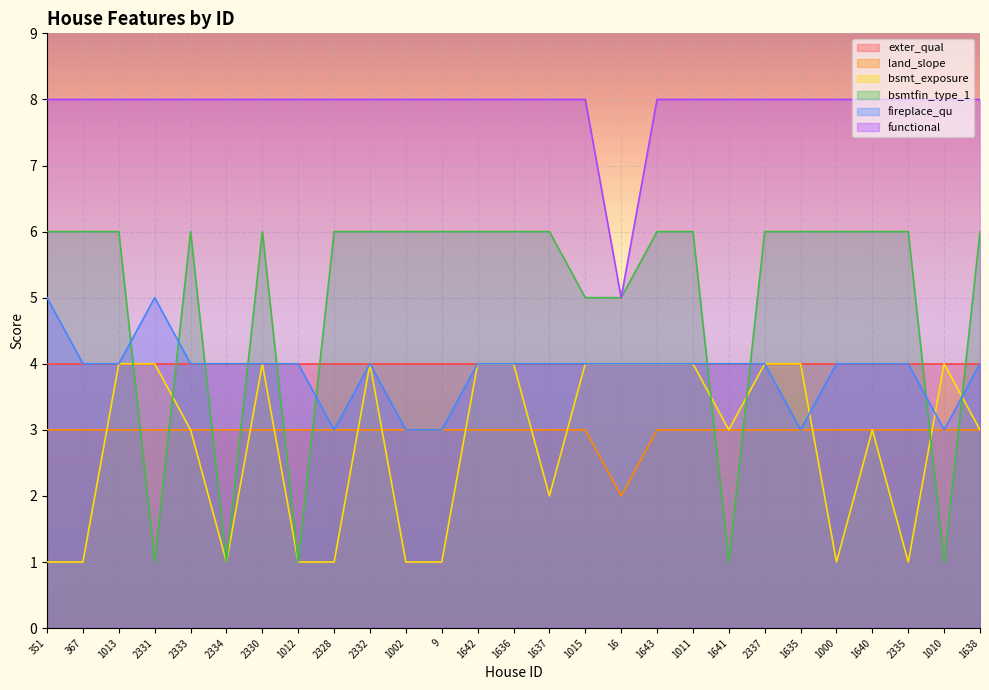

Which series changed the most between 1636 and 1011?

land_slope